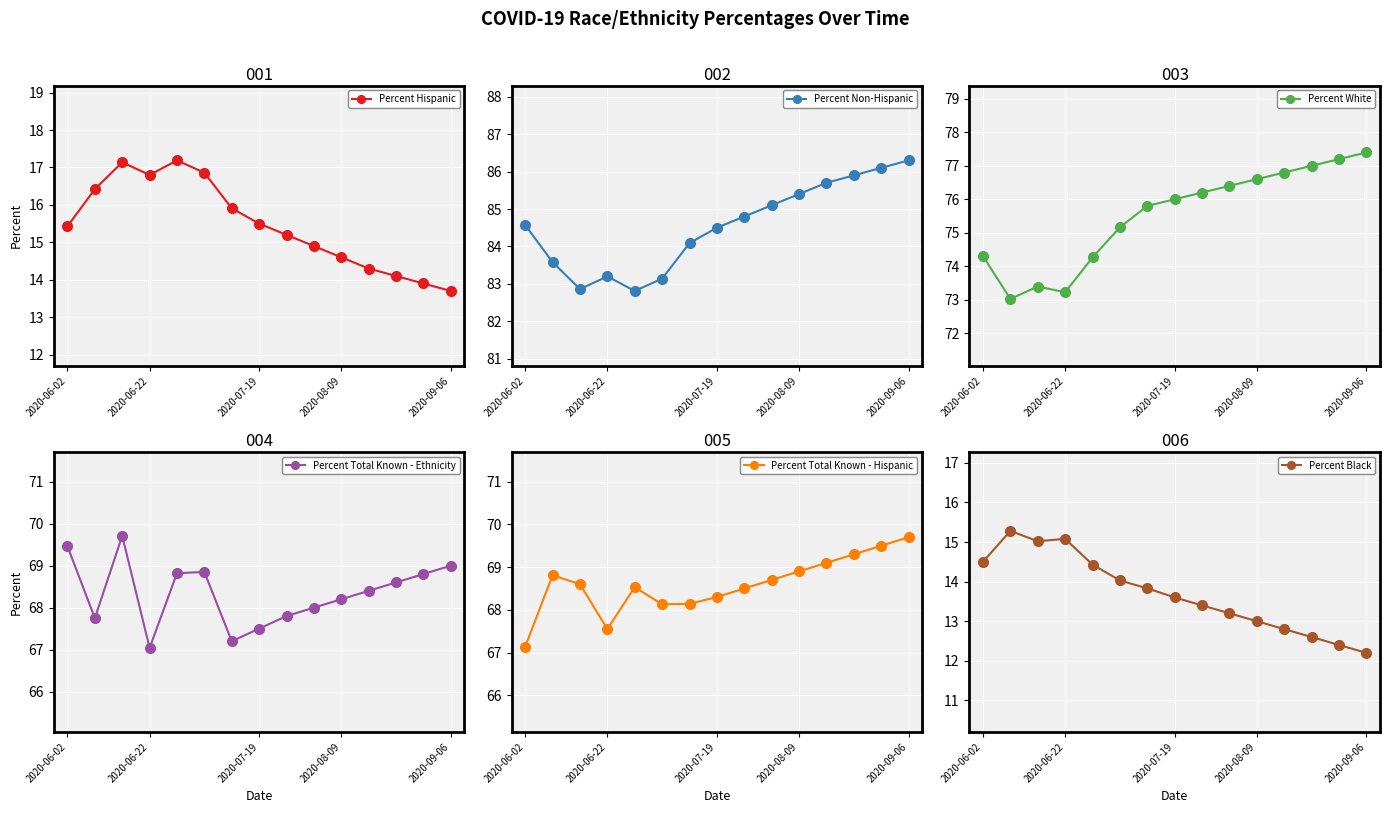

What is the highest value of the Percent Hispanic series?

17.2